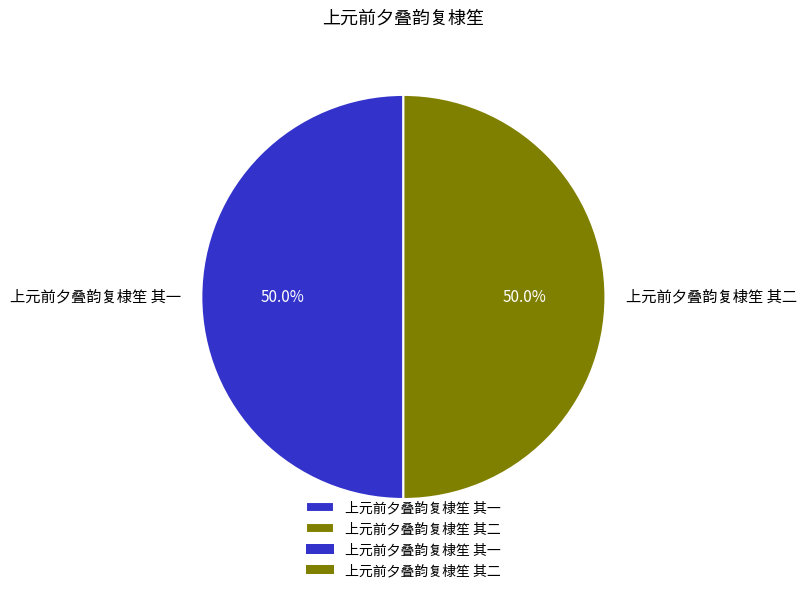

True or false: 上元前夕叠韵复棣笙 其一 accounts for 38% of the total.

False